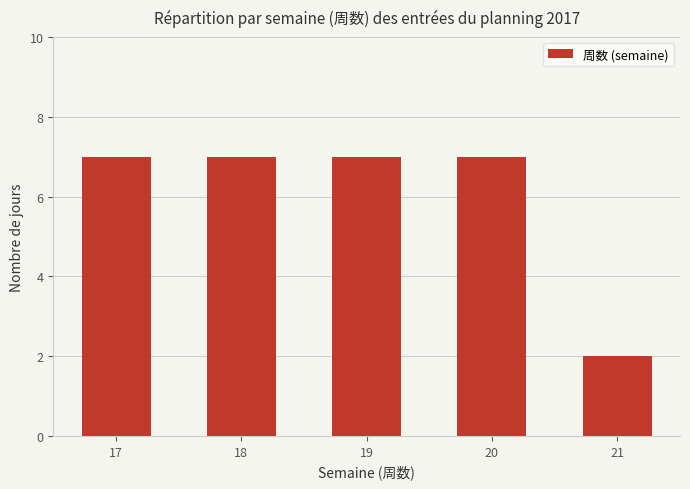

What is the greatest value displayed?

7